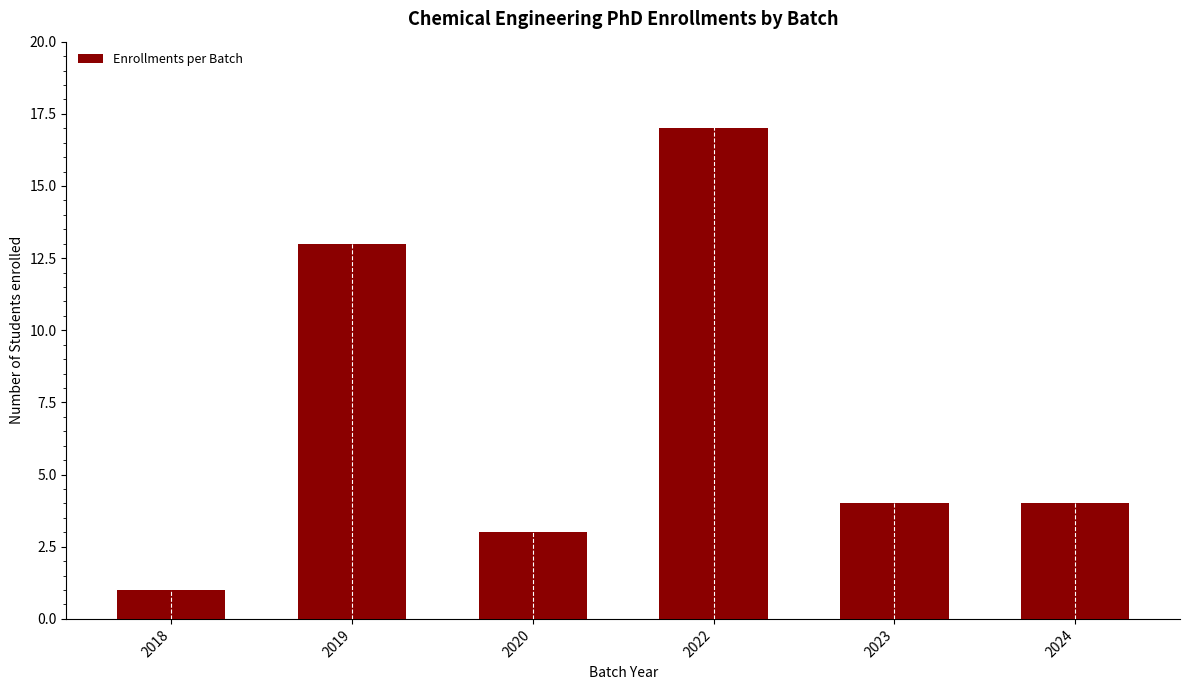

Are the bars grouped side by side (vs. stacked)?

No